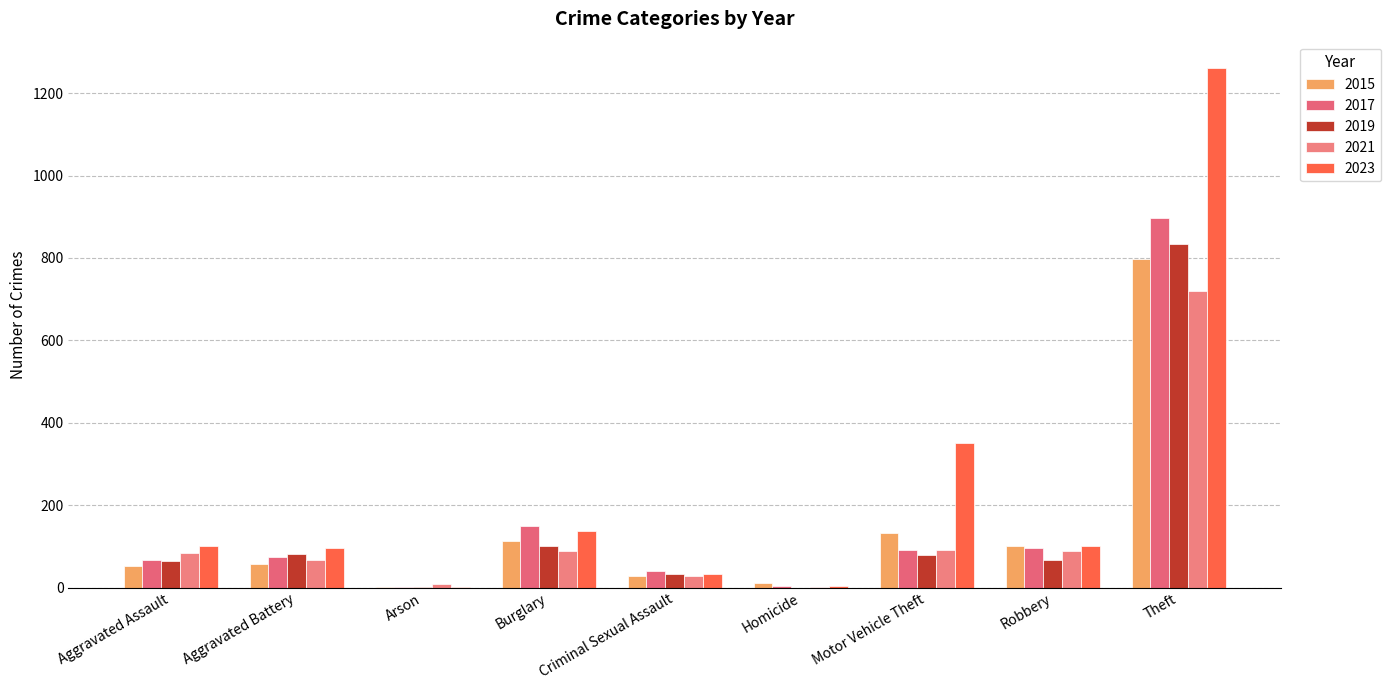

Which category has the lowest value in the 2023 series?

Arson